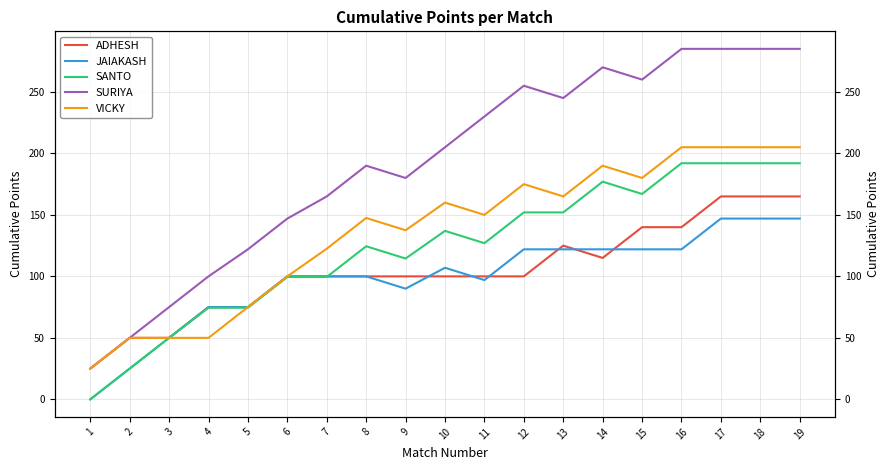

In SURIYA, how many points are higher than both neighbors (excluding endpoints)?

3